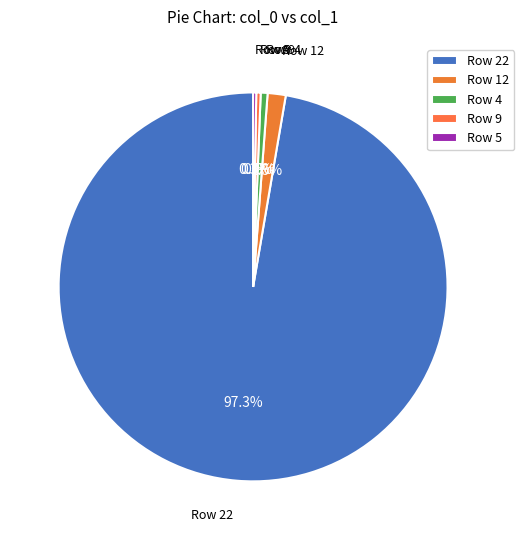

What percentage is NOT represented by Row 4?

99.4%